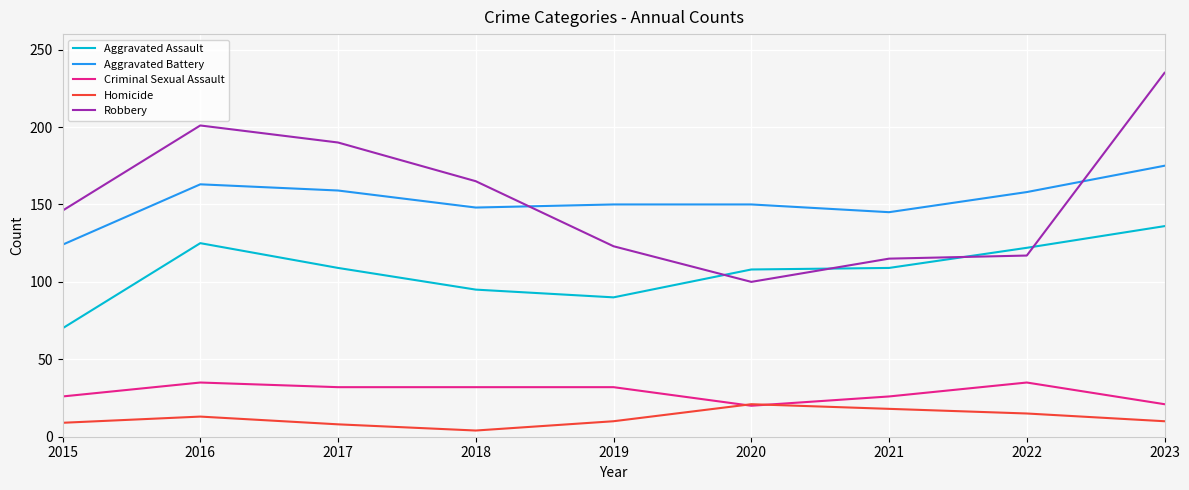

What is the highest value of the Homicide series?

21